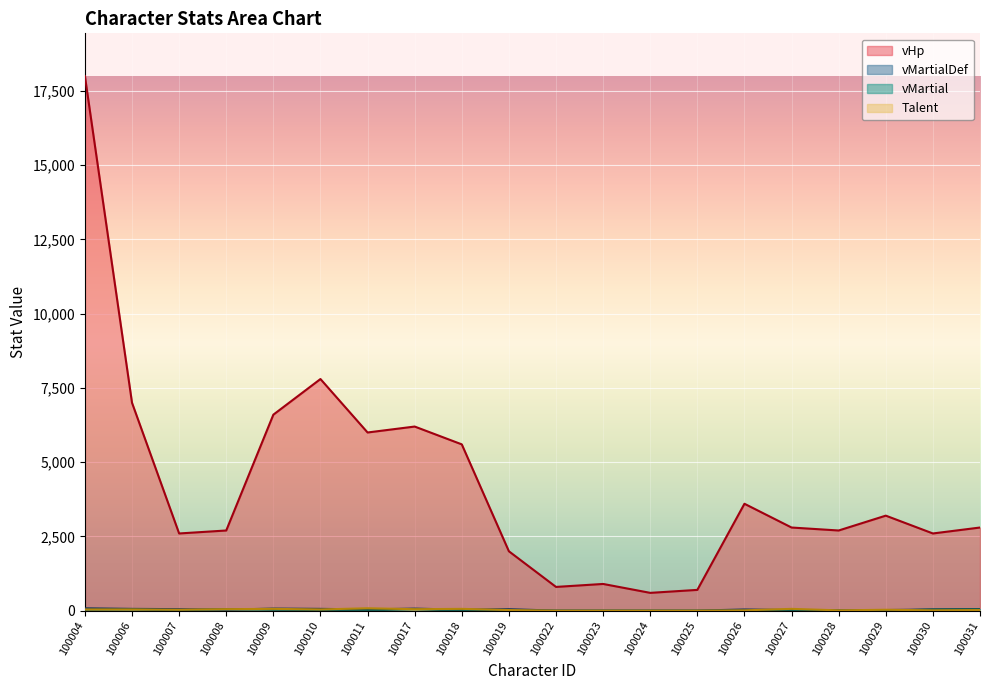

Does the chart display data point markers on the line(s)?

No